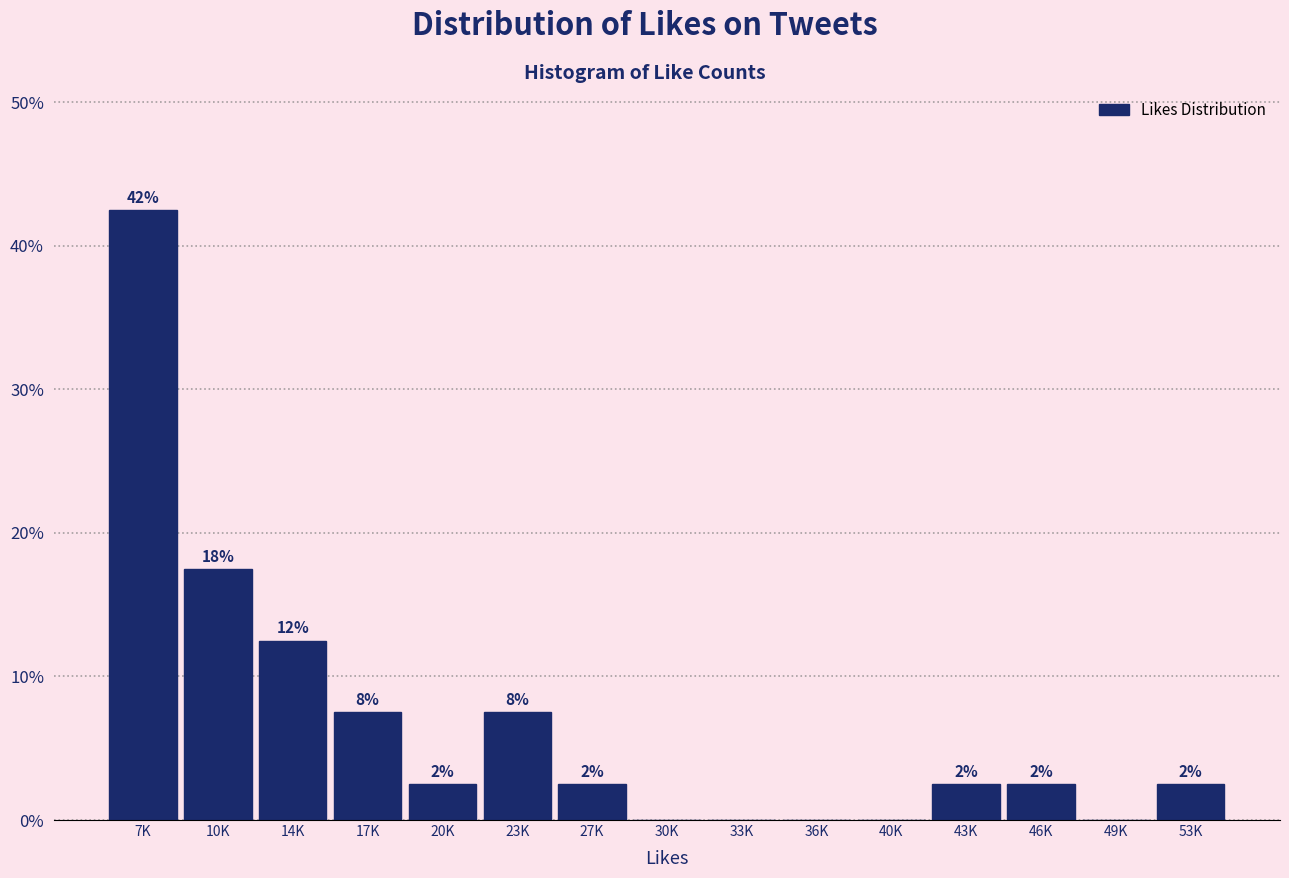

Are the bars horizontal?

No